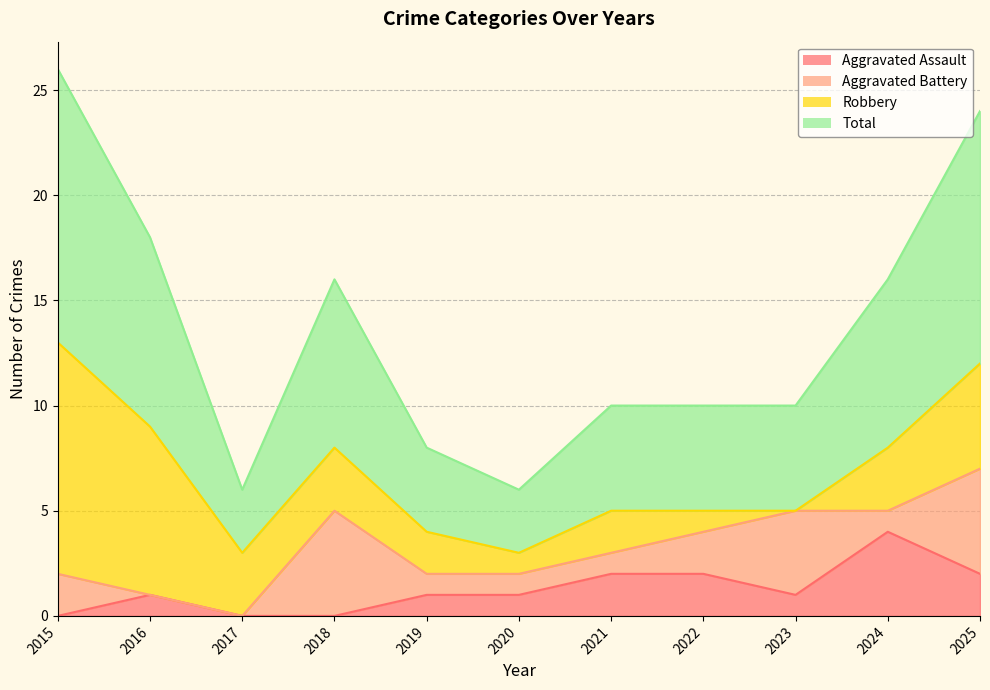

What is the greatest value displayed?

13